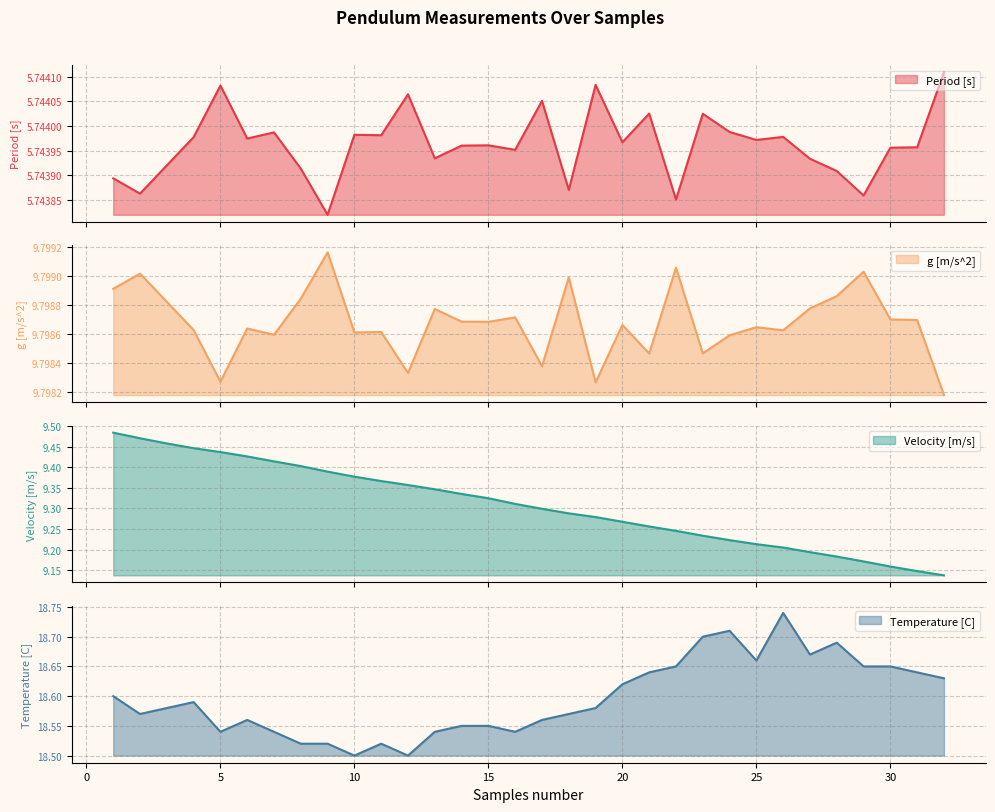

Count the number of data series in this chart.

4